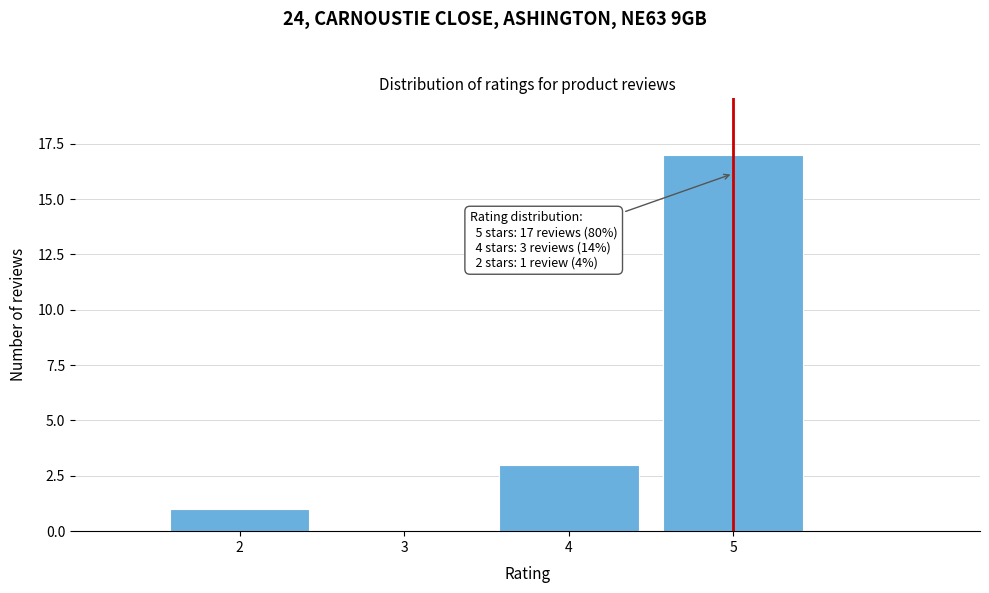

Over which range of the x-axis is the bar tallest?

4.5 to 5.5